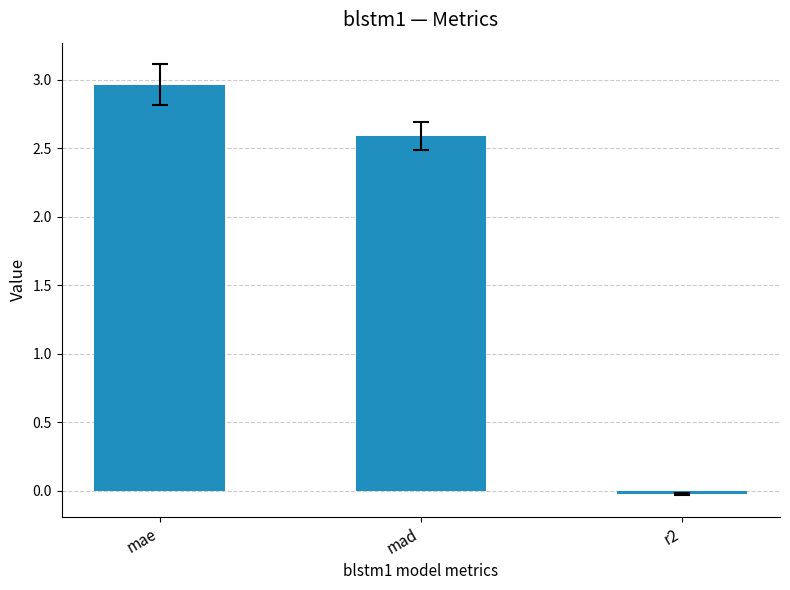

Count the number of categories in the chart.

3